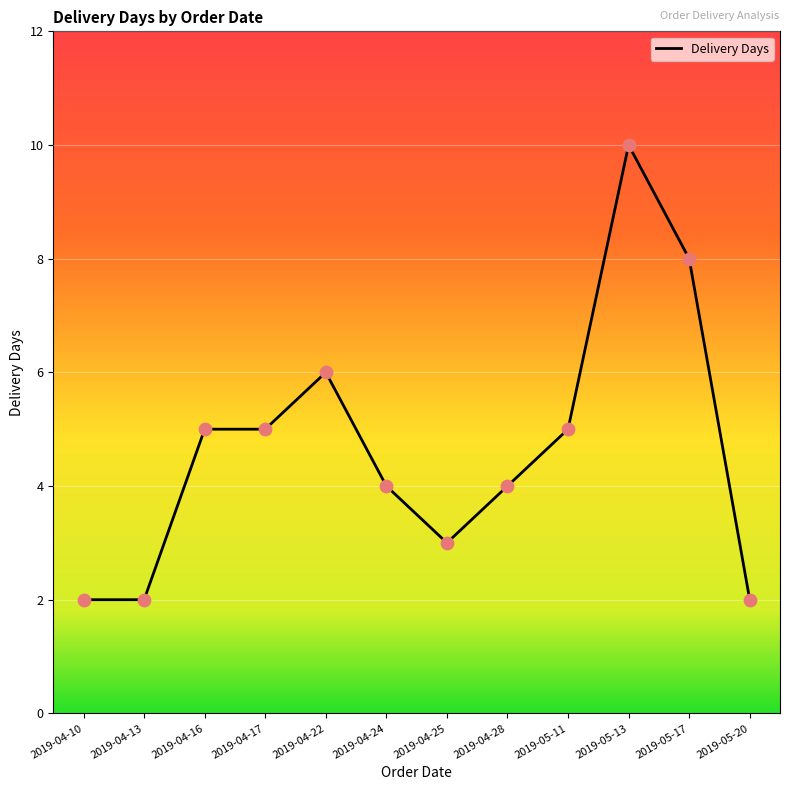

Which has a higher value, 2019-04-17 or 2019-04-24?

2019-04-17